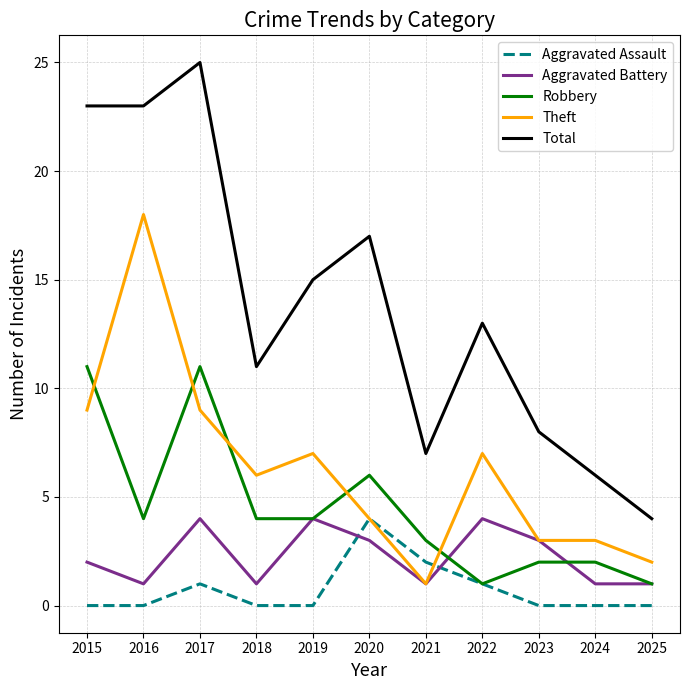

Which series has the largest range (max minus min)?

Total